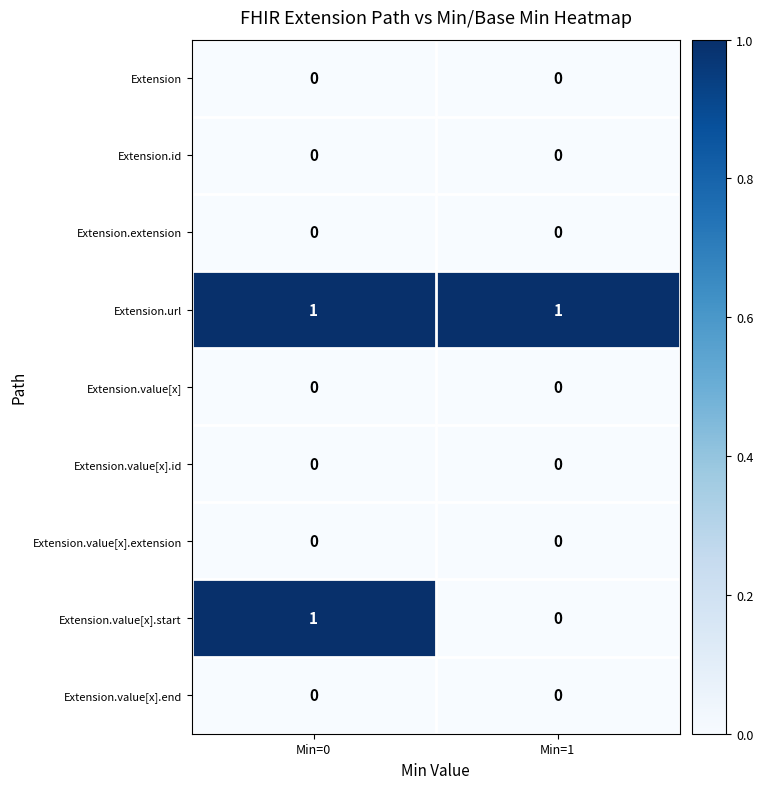

Which series has the largest total across all categories?

Extension.url